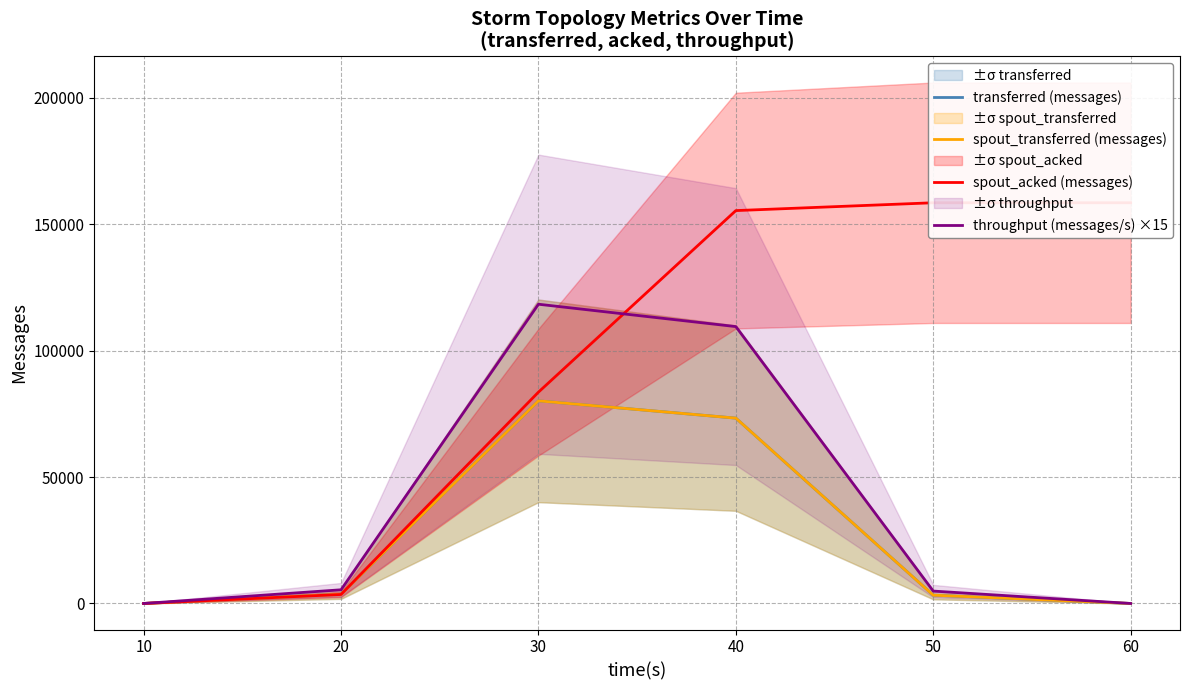

At which category does throughput (messages/s) ×15 reach its first local peak?

30